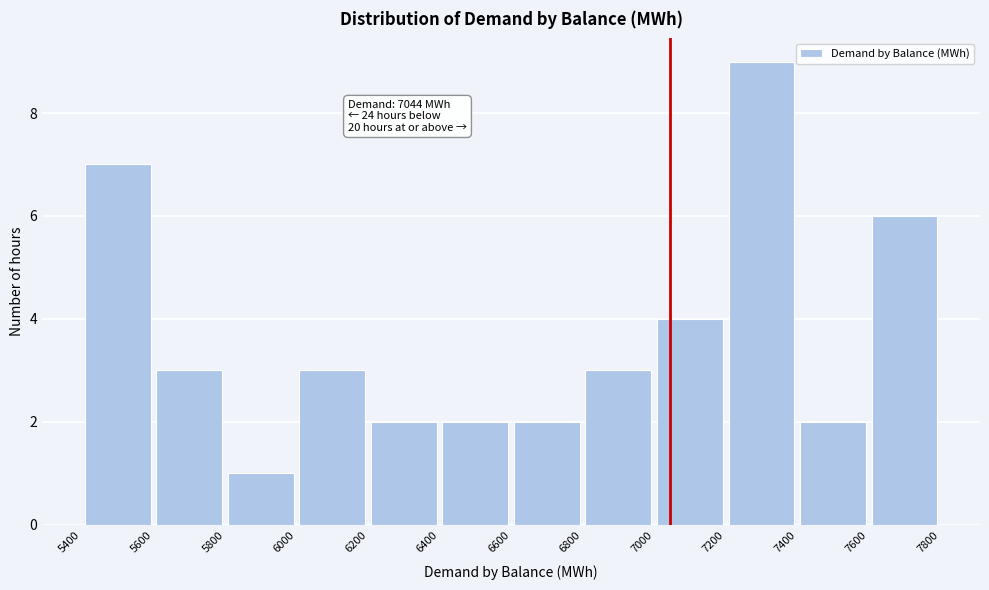

Which range on the x-axis has the tallest bar?

7200 to 7400